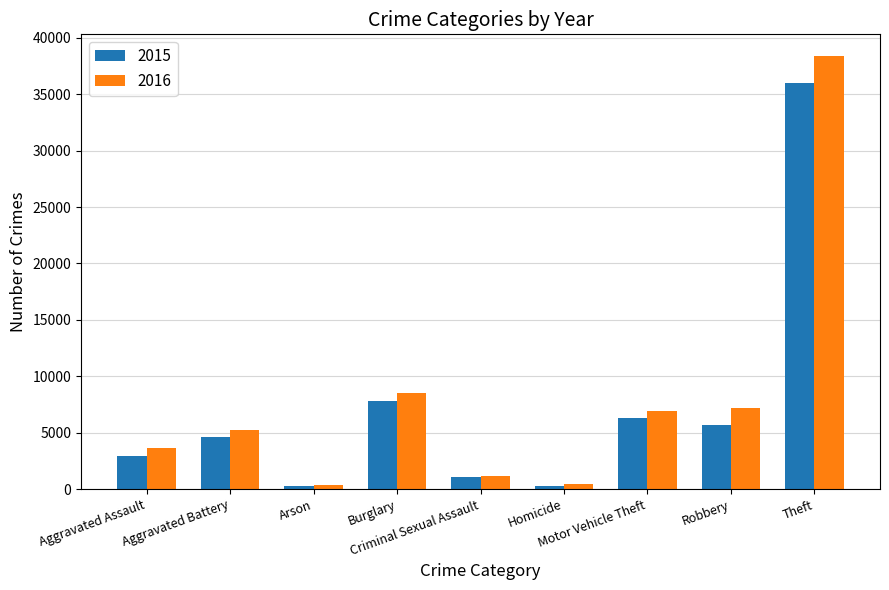

Which series has the largest total across all categories?

2016